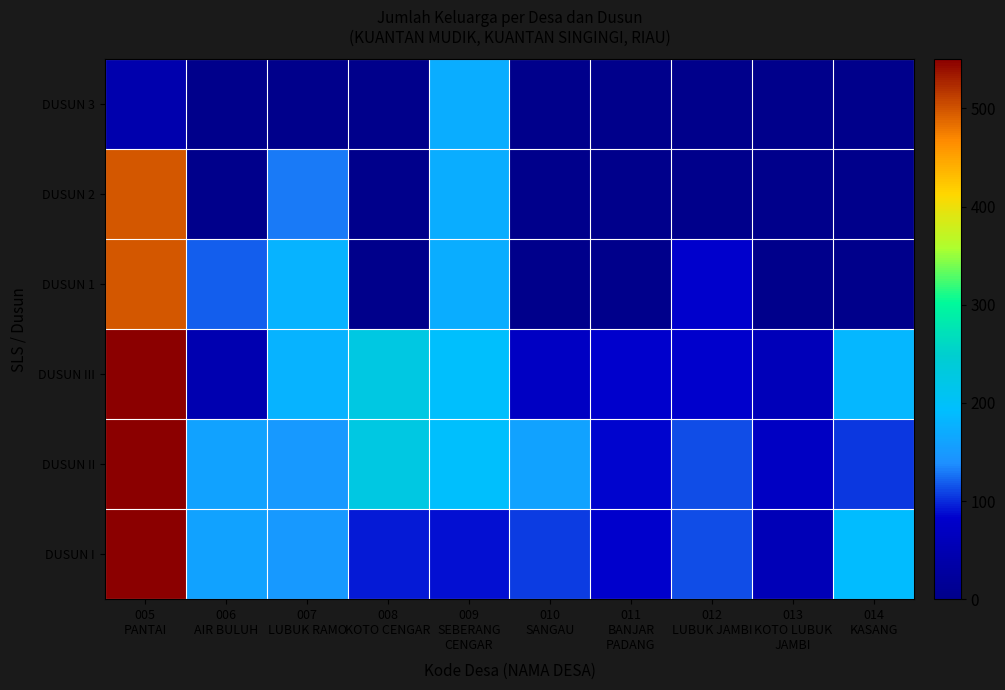

At 007 LUBUK RAMO, list the series in order from smallest to largest.

DUSUN 3, DUSUN 2, DUSUN I, DUSUN II, DUSUN III, DUSUN 1